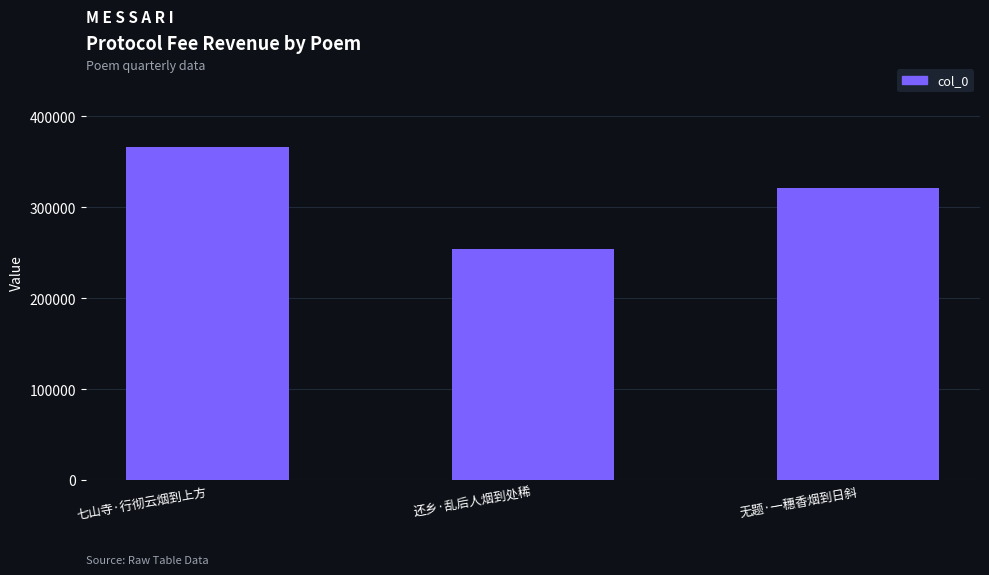

What is the label of the 2nd bar from the left?

还乡·乱后人烟到处稀